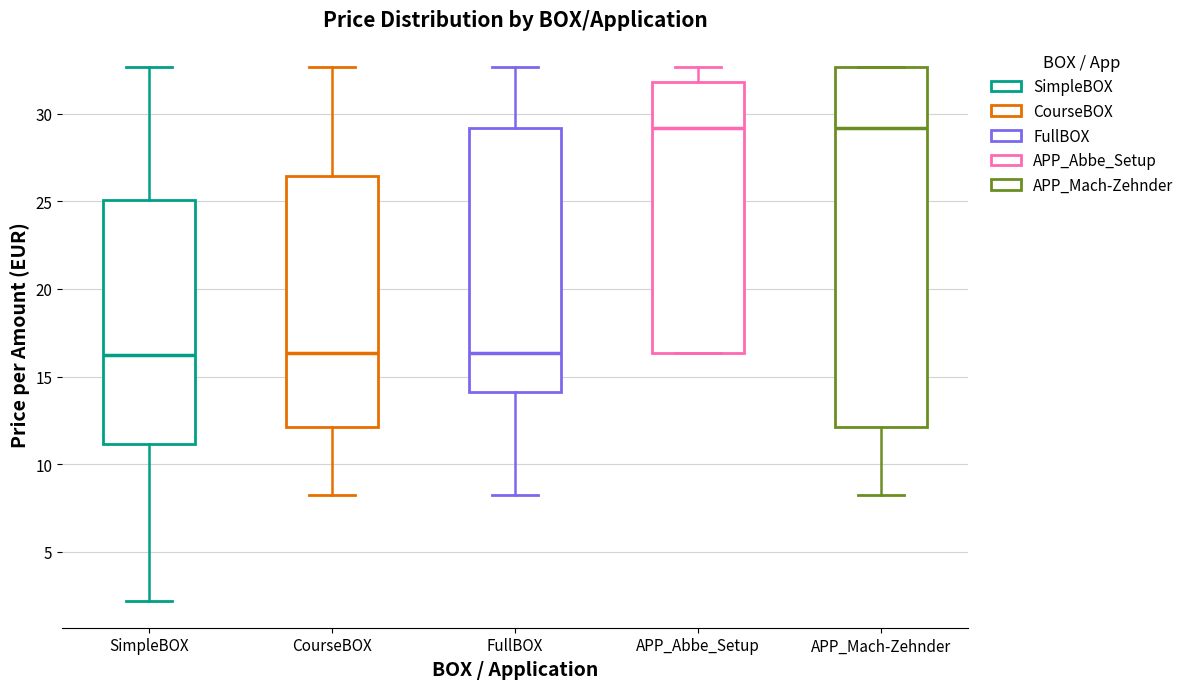

Which box is the tallest, from its lower edge to its upper edge?

APP_Mach-Zehnder